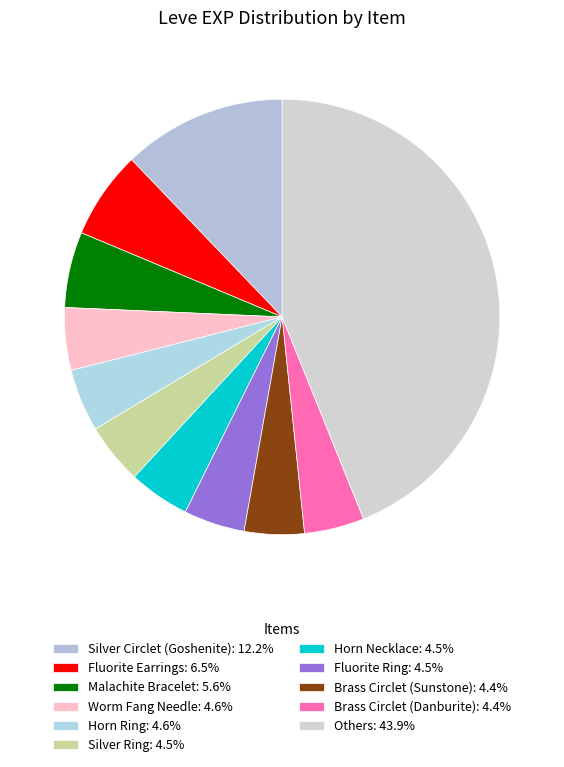

How many segments does this pie chart have?

11